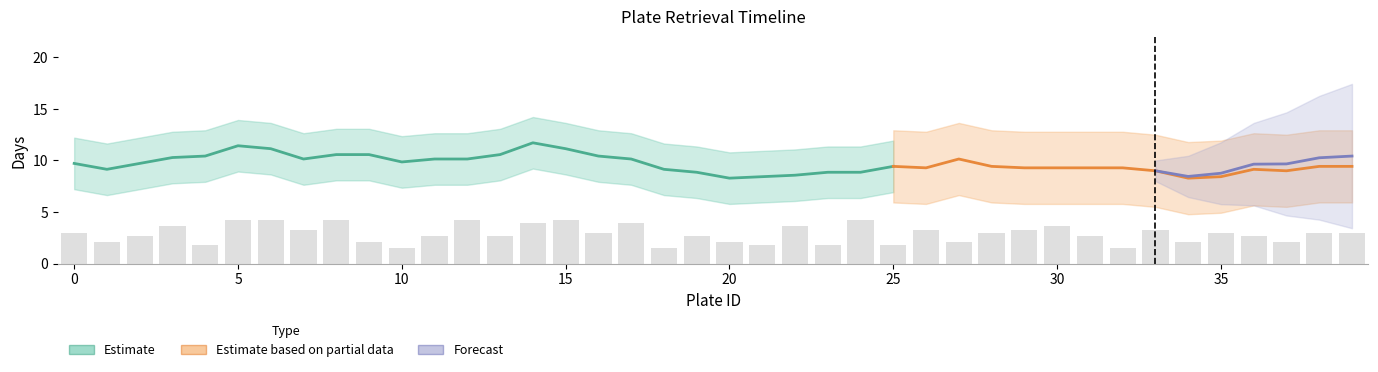

Are the bars grouped side by side (vs. stacked)?

No